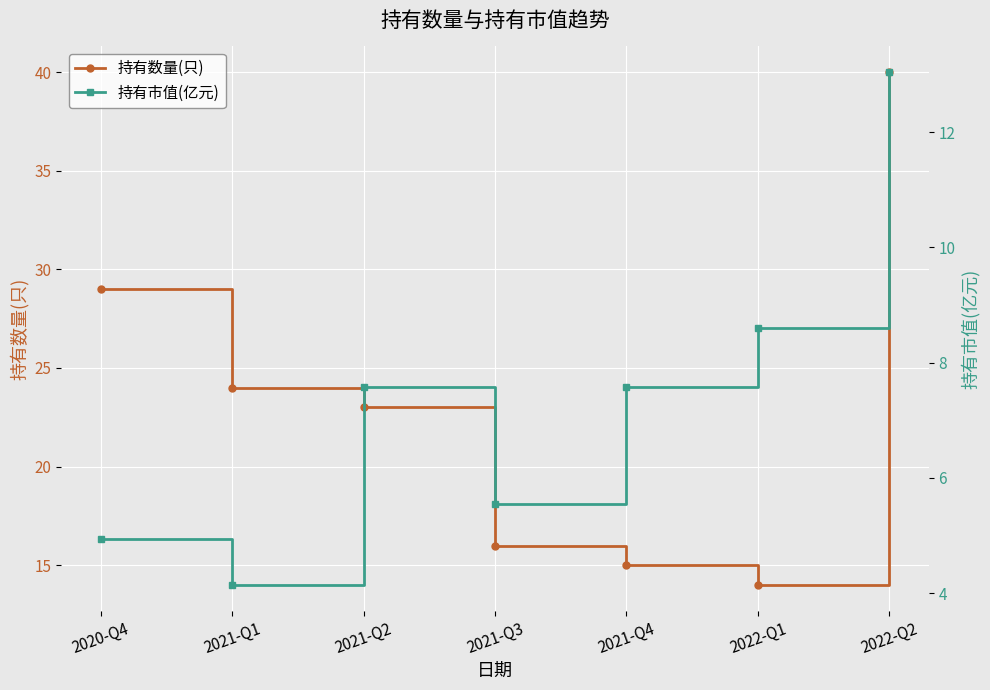

Reading left to right, what are all the values shown in this chart?

持有数量(只): 2020-Q4=29.0	2021-Q1=24.0	2021-Q2=23.0	2021-Q3=16.0	2021-Q4=15.0	2022-Q1=14.0	2022-Q2=40.0
持有市值(亿元): 2020-Q4=4.9	2021-Q1=4.1	2021-Q2=7.6	2021-Q3=5.5	2021-Q4=7.6	2022-Q1=8.6	2022-Q2=13.0